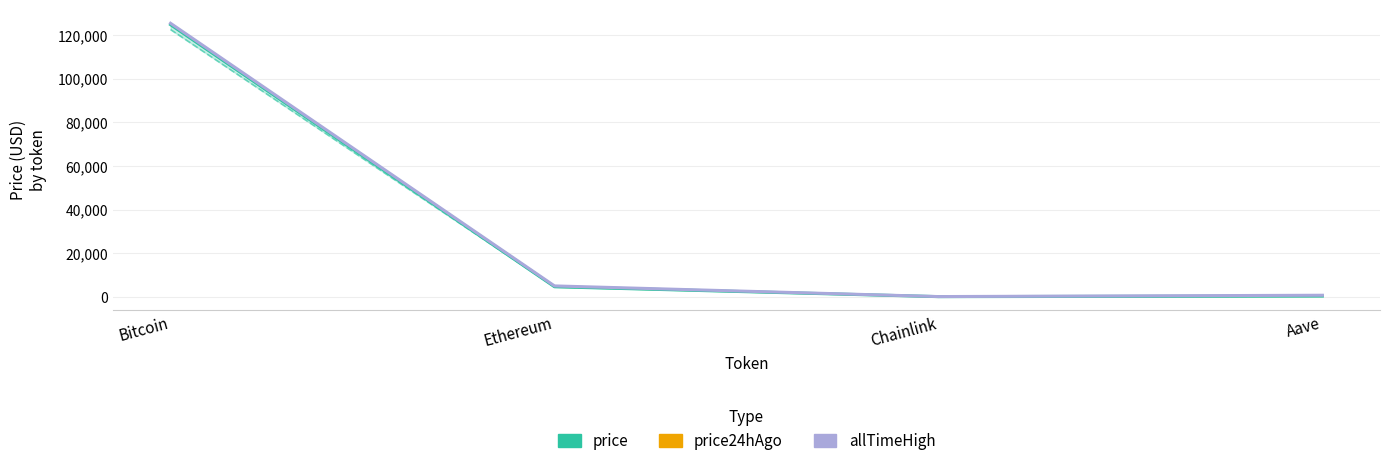

At which category does price24hAgo reach its first local valley?

Chainlink